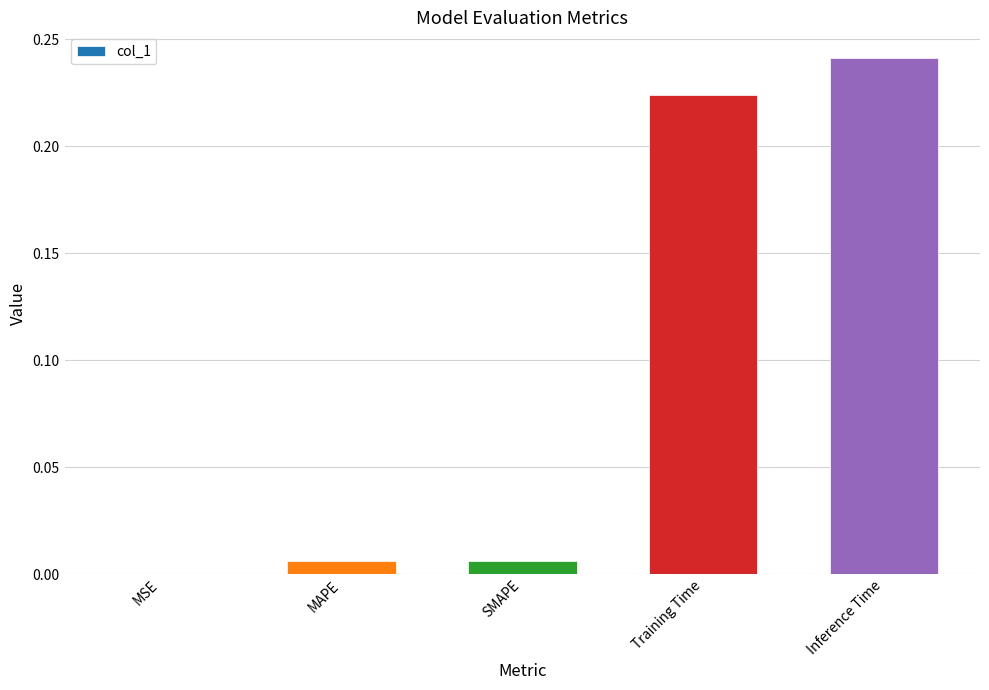

The value at MSE is 0.0. True or false?

True